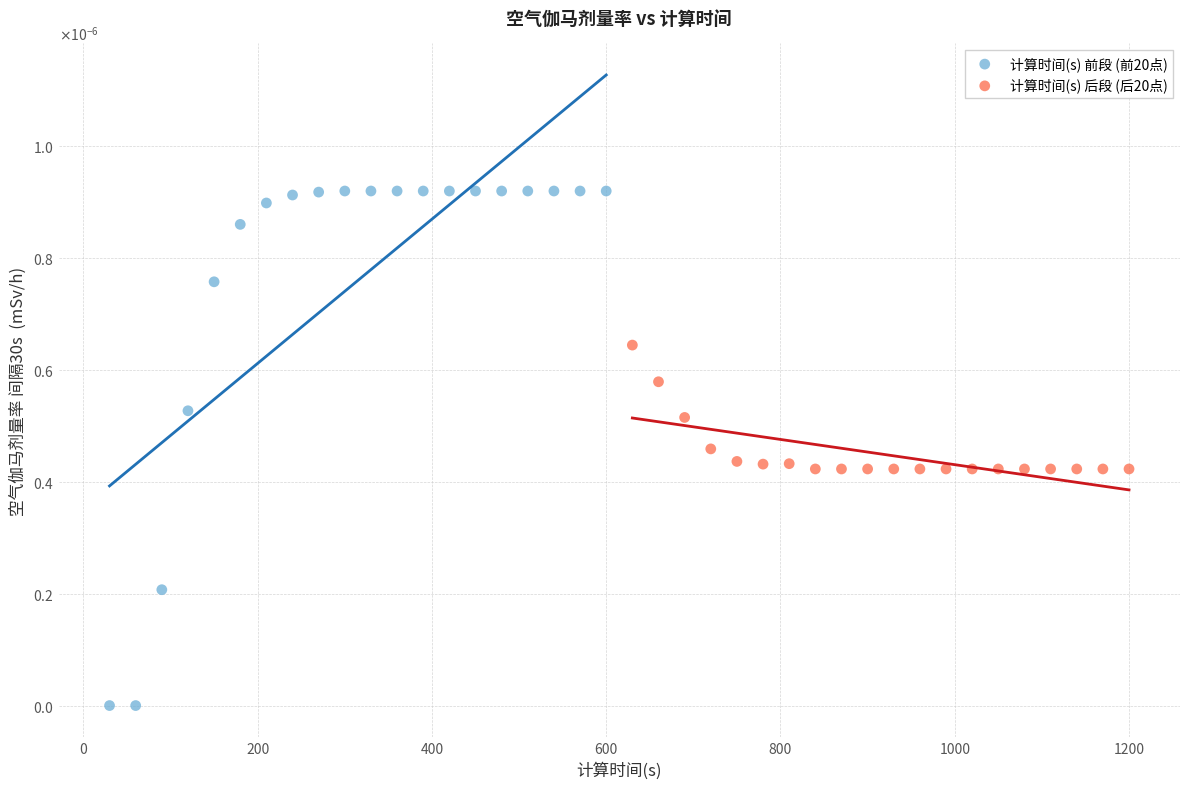

What are all the series names shown in the legend?

计算时间(s) 前段 (前20点), 计算时间(s) 后段 (后20点)